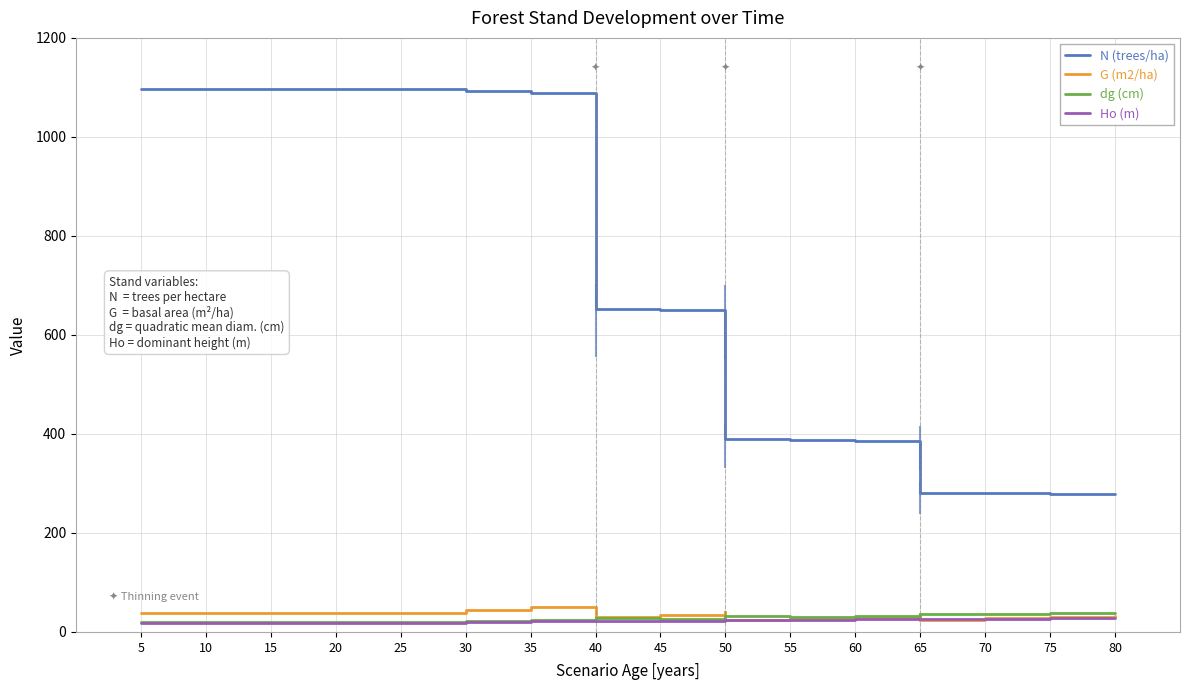

At which category is the sum across all series the highest?

35